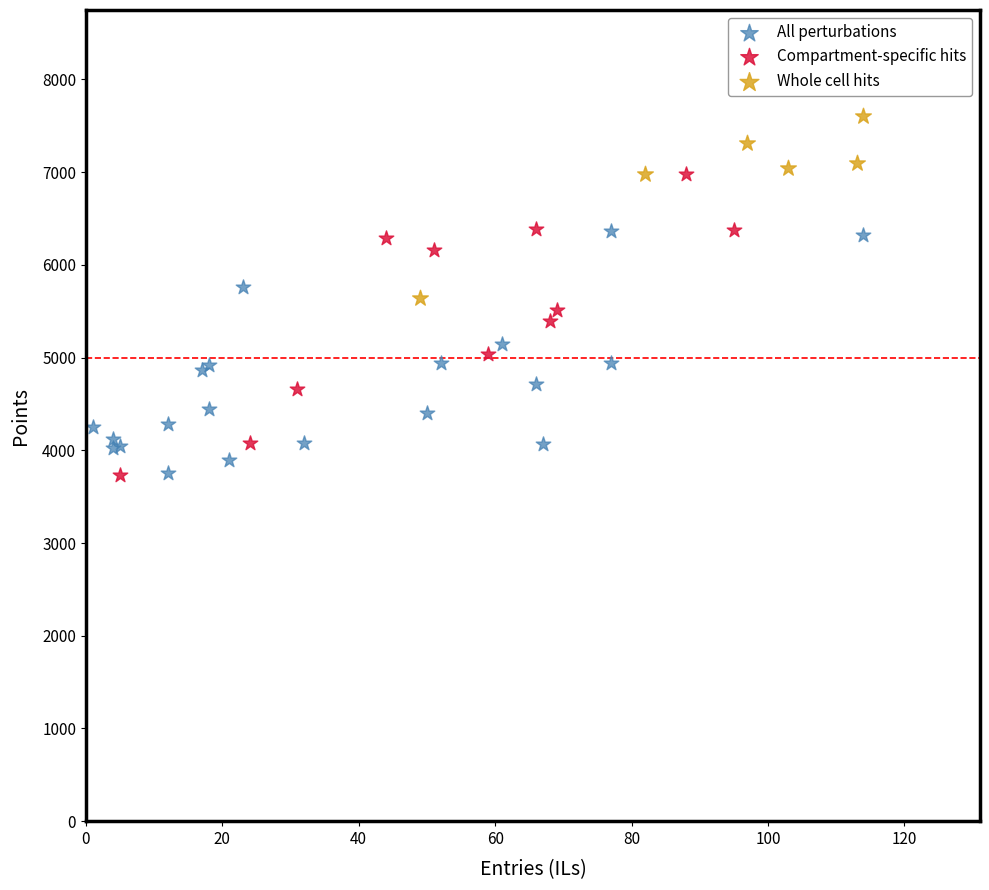

Which series contains the highest Y value?

Whole cell hits